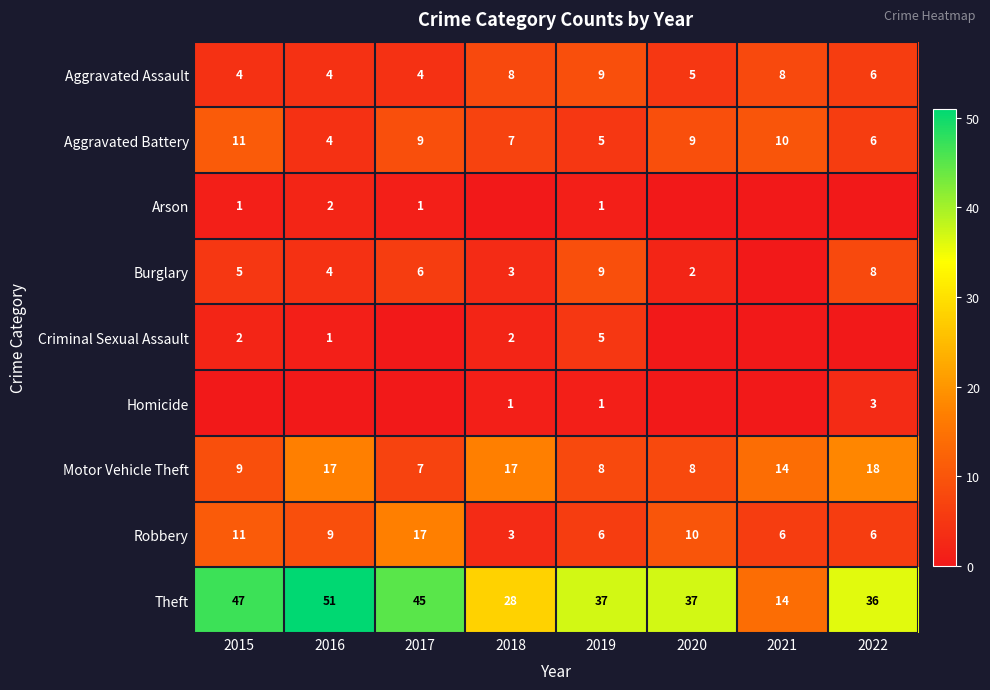

What is the difference between the maximum and minimum values in the Robbery series?

14